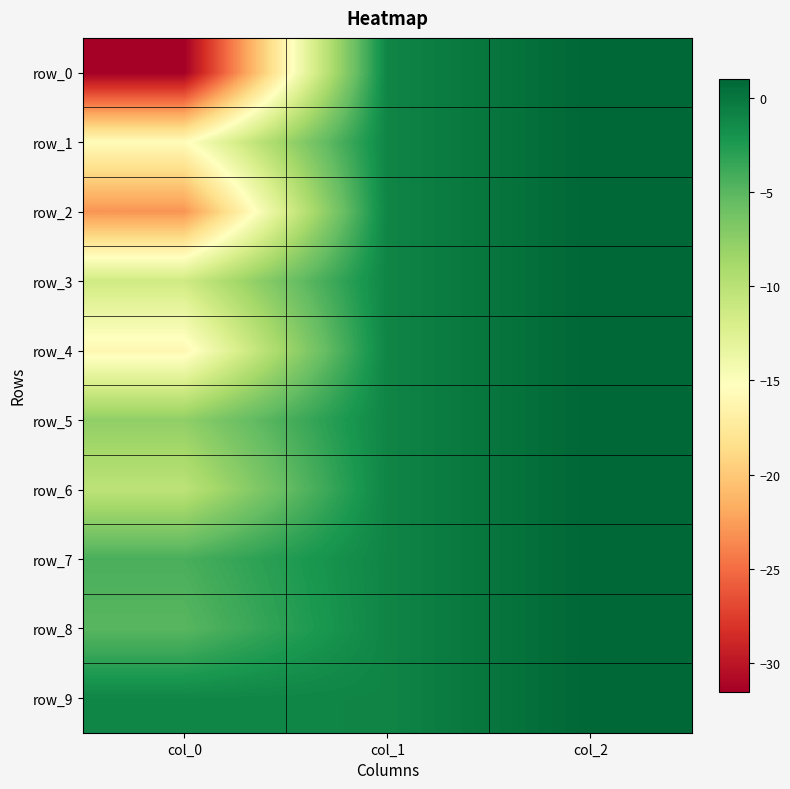

At which label is row_0 closest to -15?

col_1